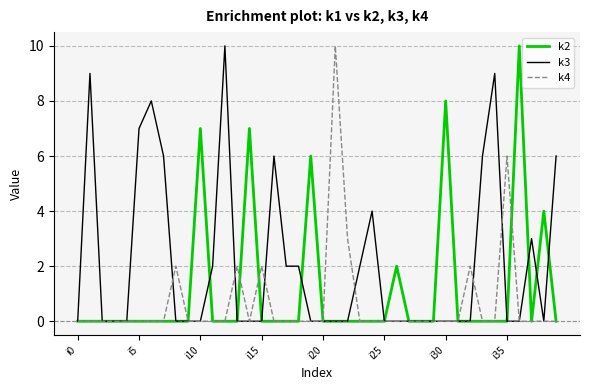

List the series in order of their overall mean, lowest first.

k4, k2, k3